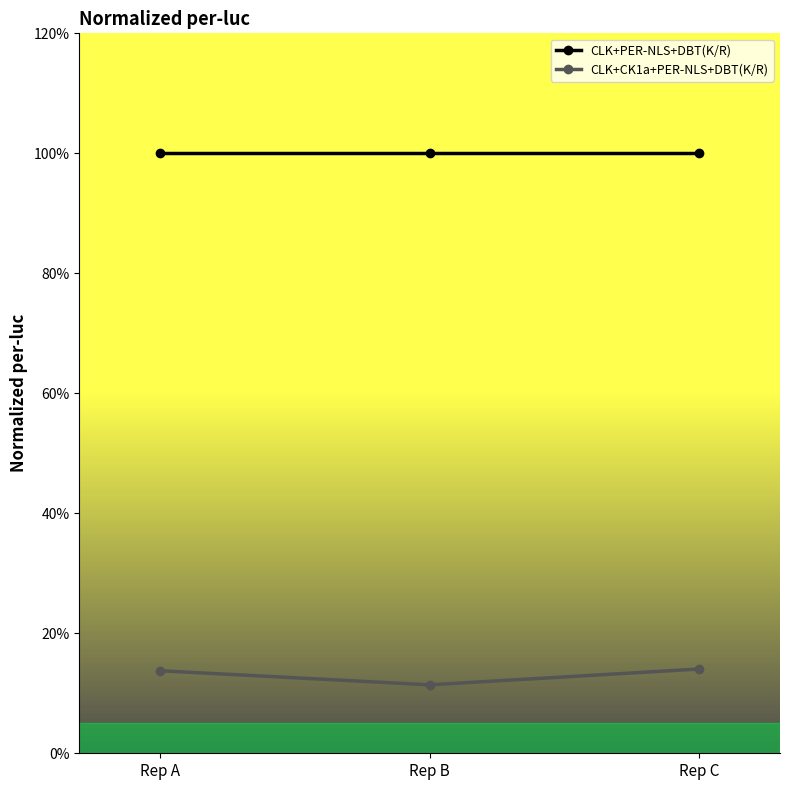

What are all the series names shown in the legend?

CLK+PER-NLS+DBT(K/R), CLK+CK1a+PER-NLS+DBT(K/R)